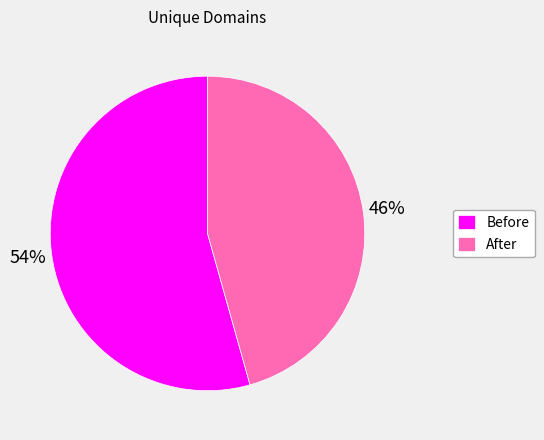

What is the largest slice in the pie chart?

Before